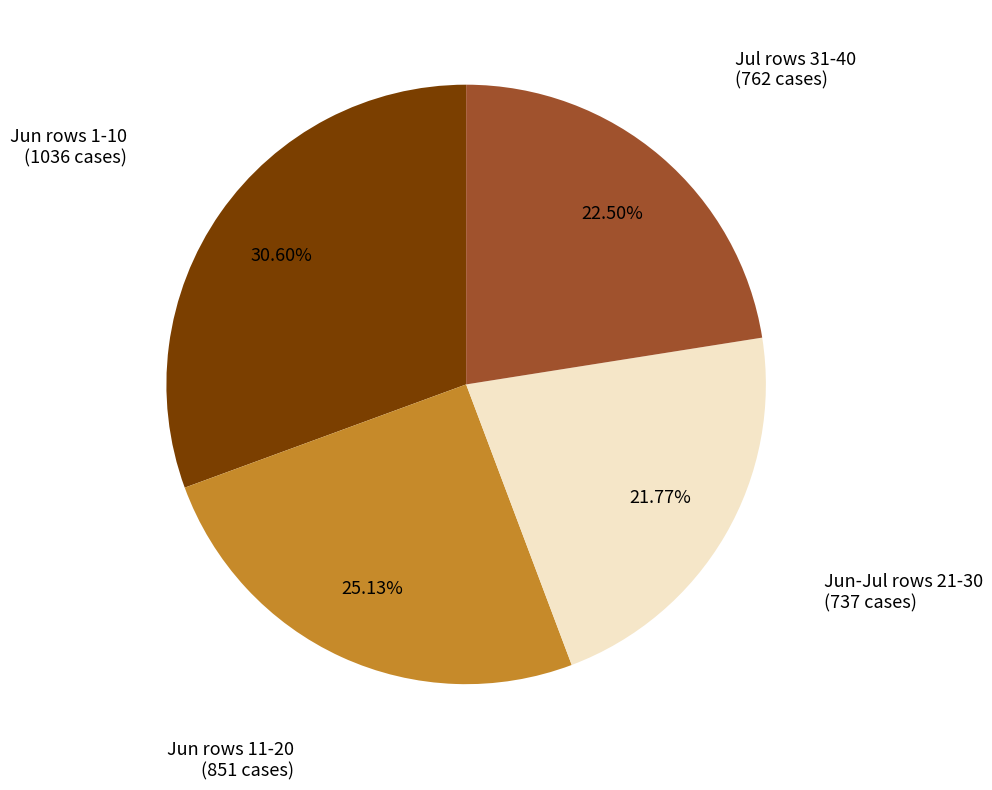

Is there any slice that represents more than half of the pie?

No